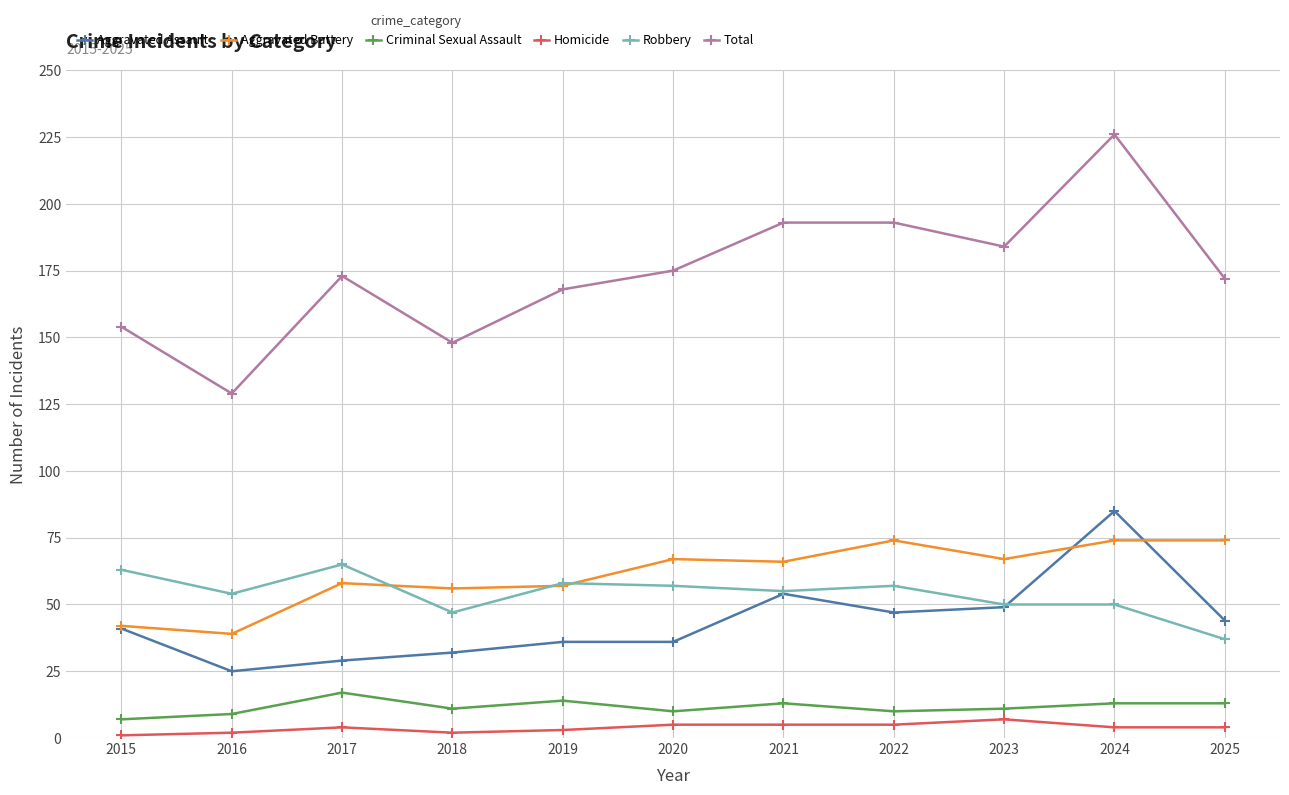

Which series has the widest spread of values?

Total